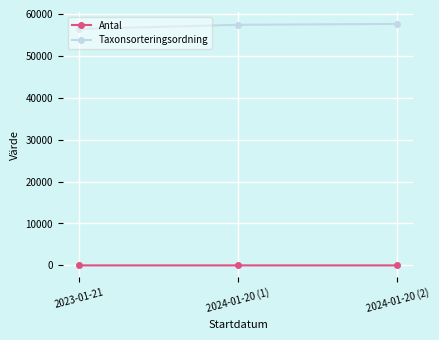

Which category has the lowest value in the Taxonsorteringsordning series?

2023-01-21